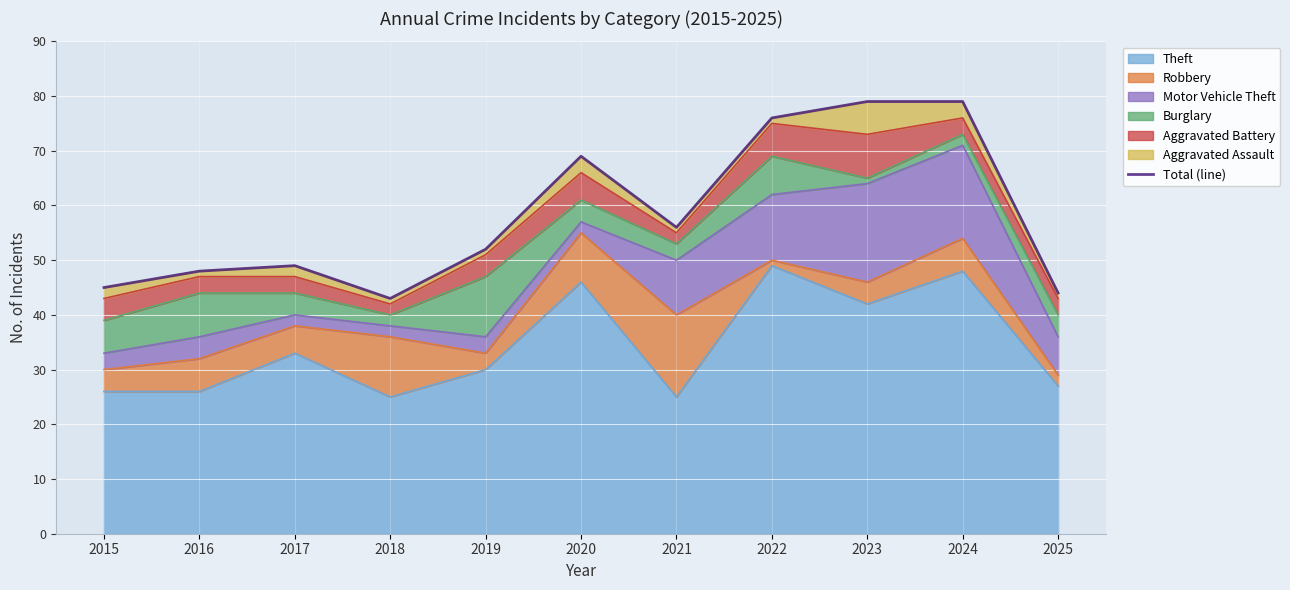

Rank the categories by value from highest to lowest.

2023, 2024, 2022, 2020, 2021, 2019, 2017, 2016, 2015, 2025, 2018